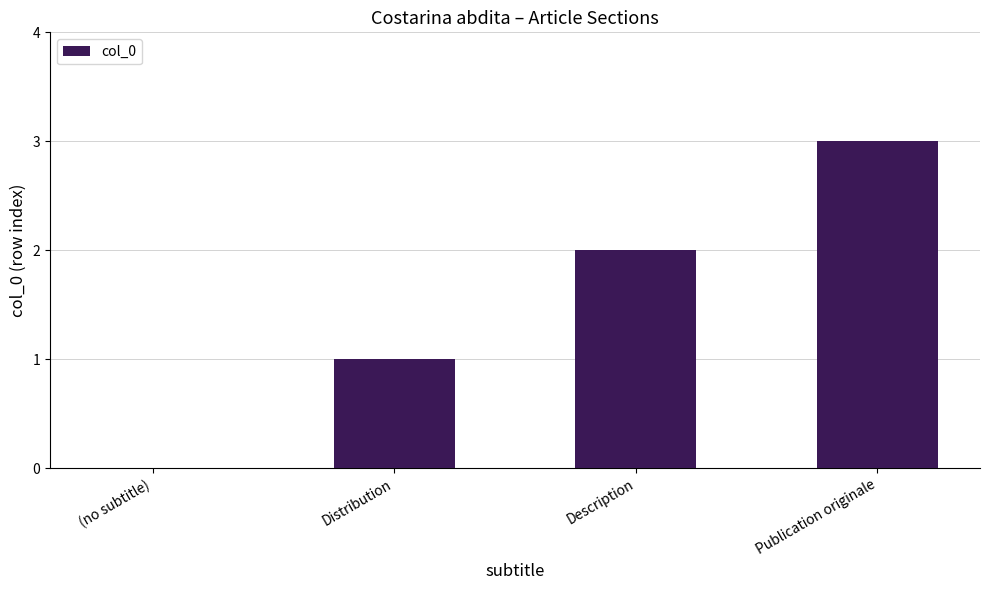

The chart shows a value of 0 at (no subtitle). True or false?

True